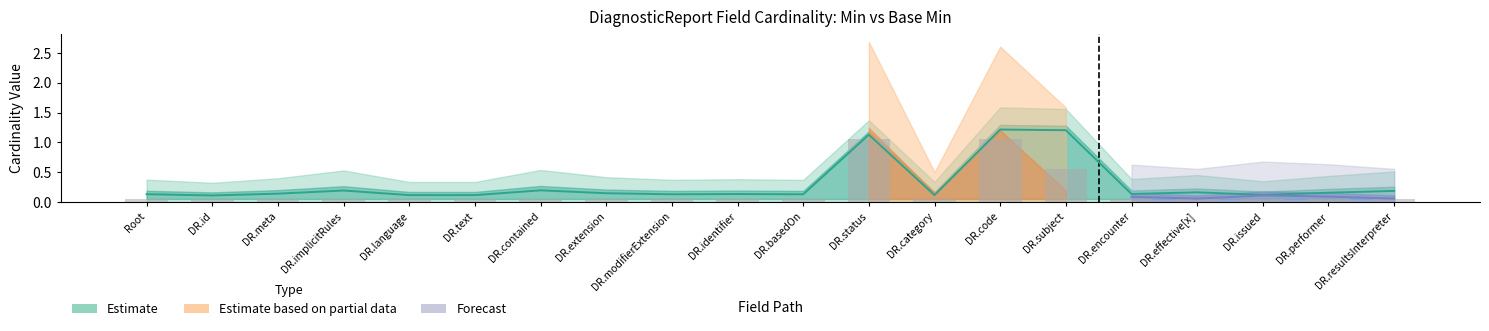

The chart shows a value of 0.2 at DR.language. True or false?

False